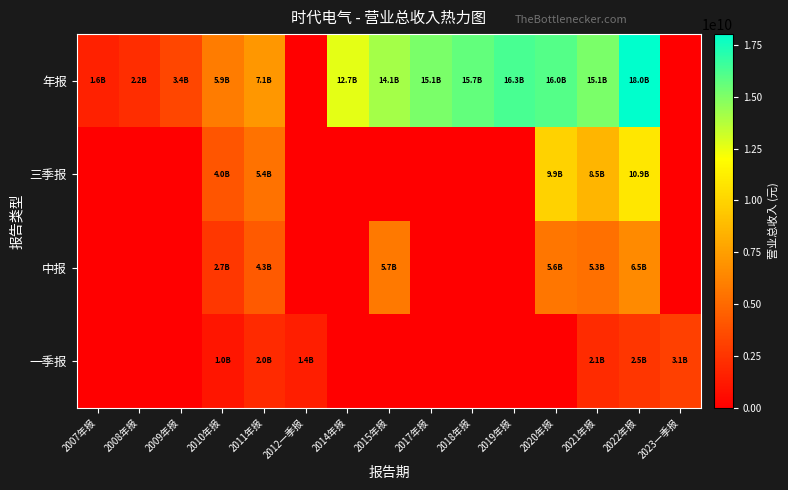

How many categories are shown in the chart?

15